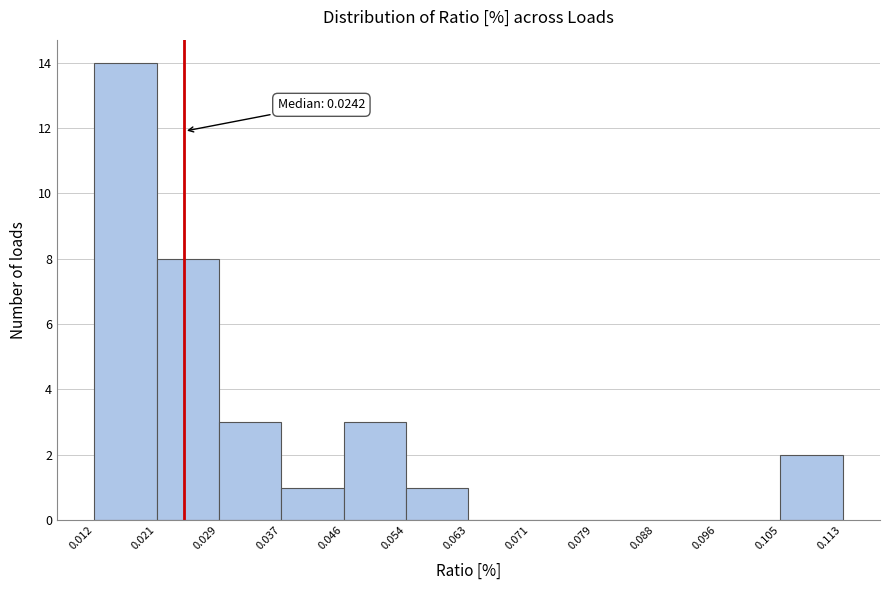

Which range on the x-axis has the tallest bar?

0.012 to 0.021